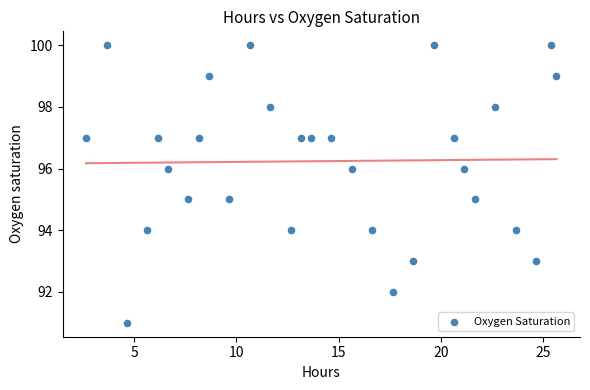

What is the range of Y values (max minus min)?

9